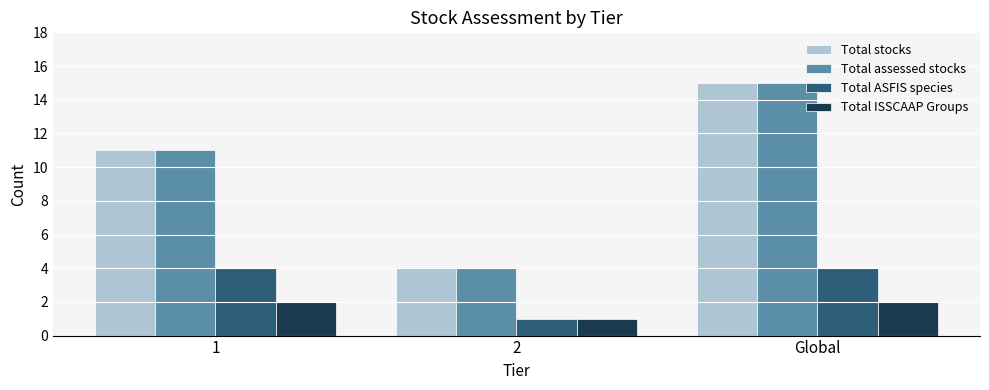

How many data points does each series have?

3